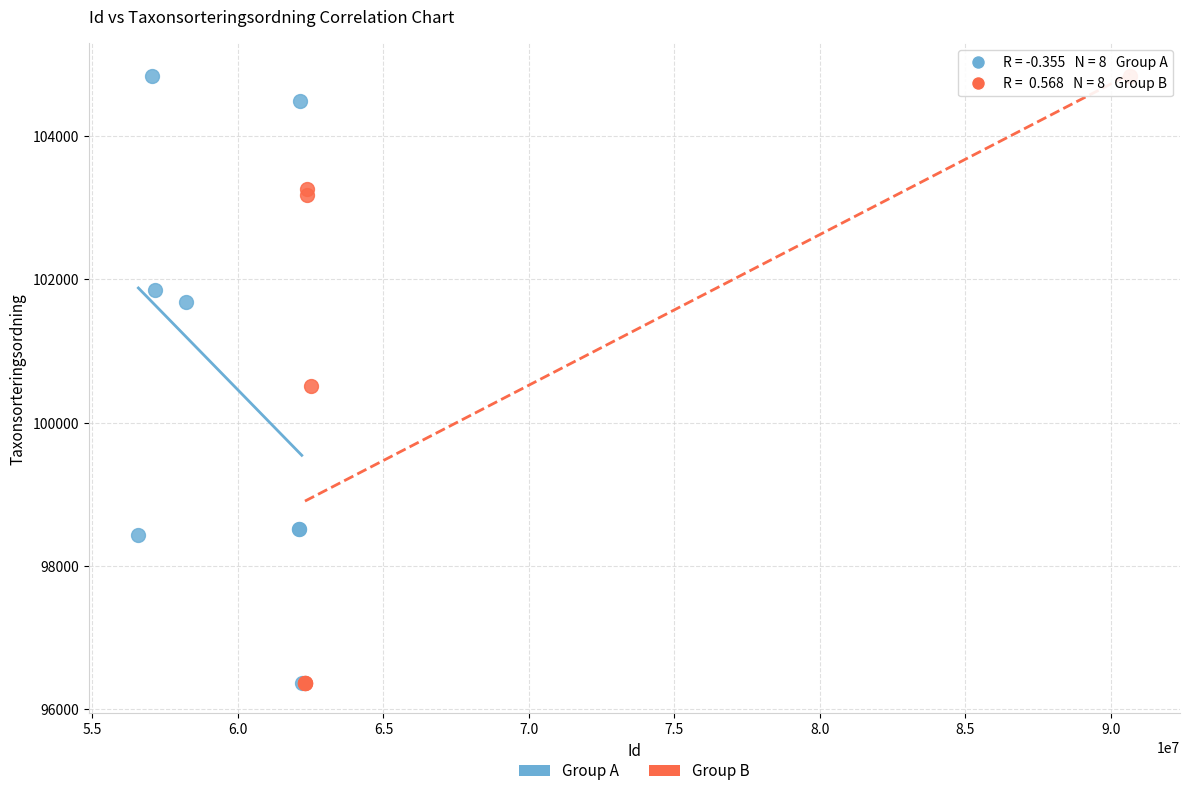

What are all the series names shown in the legend?

Group A, Group B